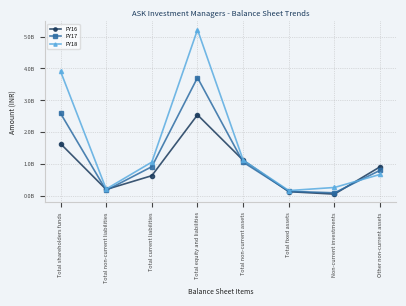

Reading left to right, what are all the values shown in this chart?

FY16: Total shareholders funds=1644751387	Total non-current liabilities=208602051	Total current liabilities=641283329	Total equity and liabilities=2546892081	Total non-current assets=1124606546	Total fixed assets=139938317	Non-current investments=63087438	Other non-current assets=920318053
FY17: Total shareholders funds=2597141580	Total non-current liabilities=181422255	Total current liabilities=922888771	Total equity and liabilities=3712342395	Total non-current assets=1064731023	Total fixed assets=150609311	Non-current investments=103730932	Other non-current assets=810128042
FY18: Total shareholders funds=3915101221	Total non-current liabilities=221559047	Total current liabilities=1066557971	Total equity and liabilities=5216524271	Total non-current assets=1127176427	Total fixed assets=174291924	Non-current investments=271585311	Other non-current assets=681036454